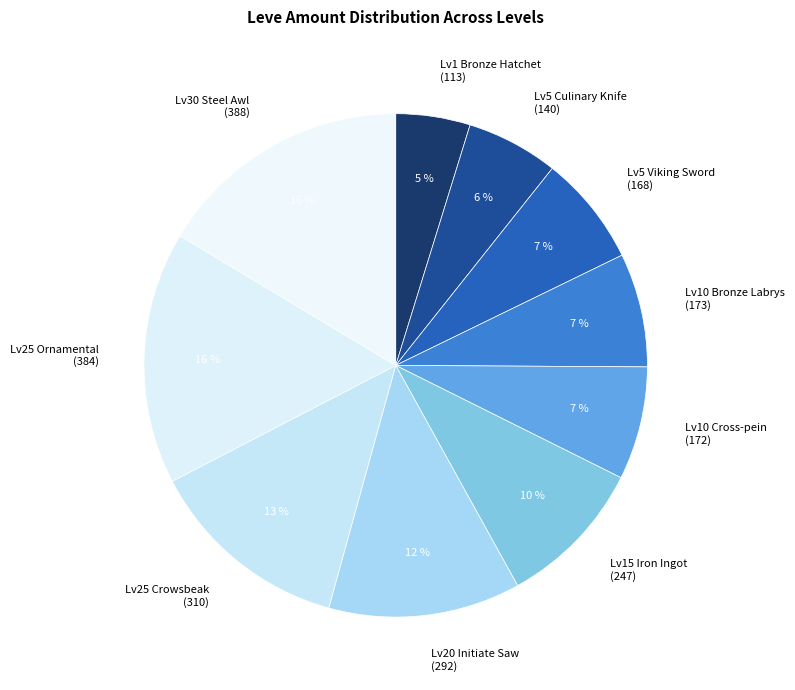

The Lv5 Culinary Knife (140) slice represents 6% of the pie. True or false?

True